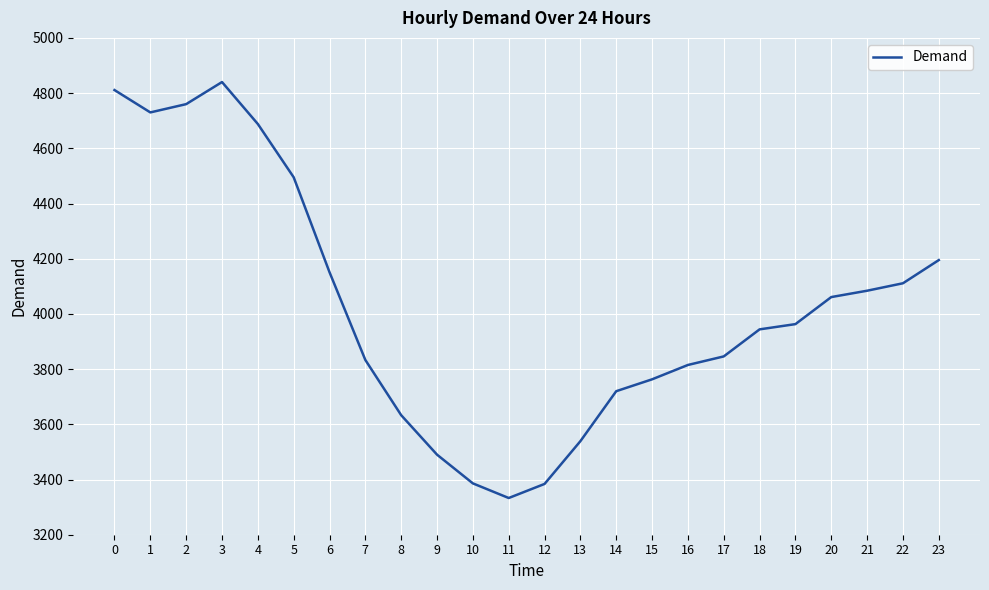

At which label is the value closest to 4086?

21